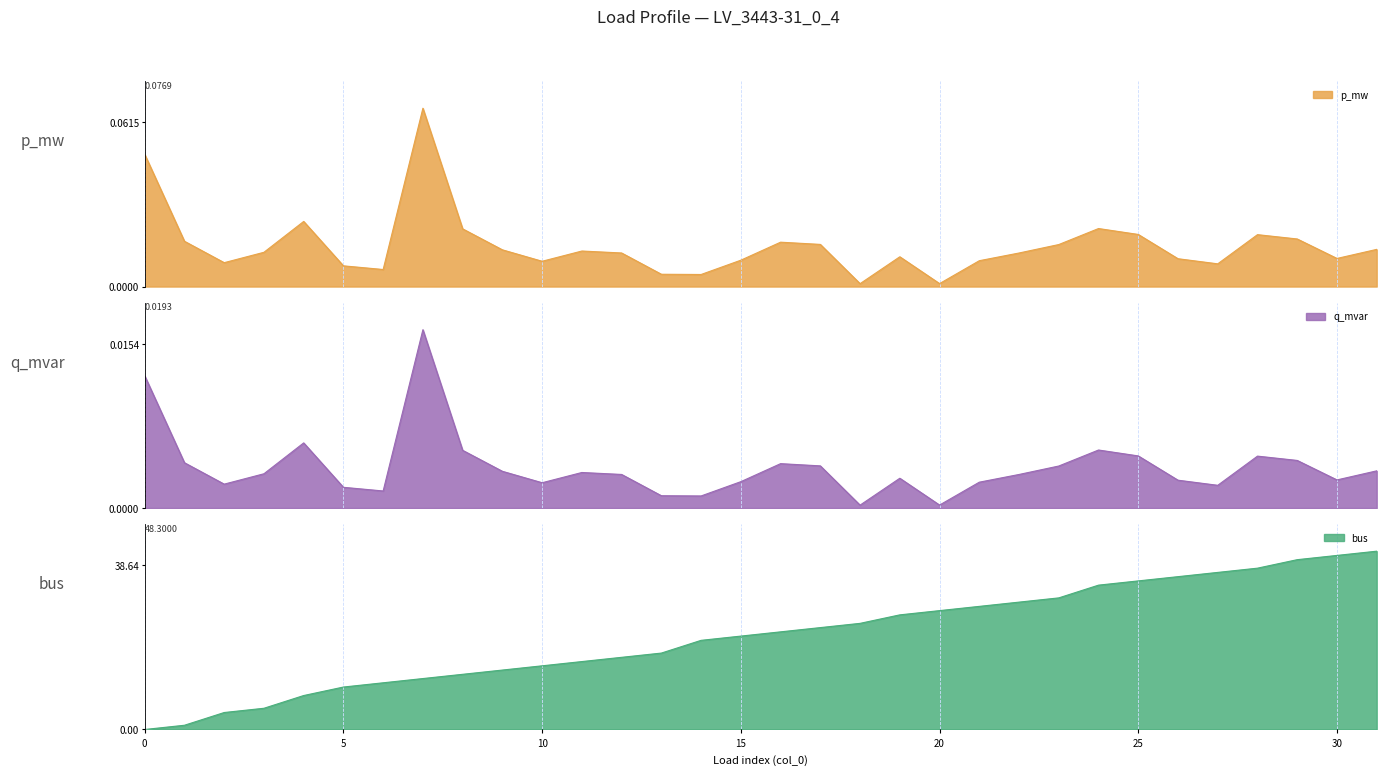

Which series ends up on top after the final intersection of p_mw and bus?

bus